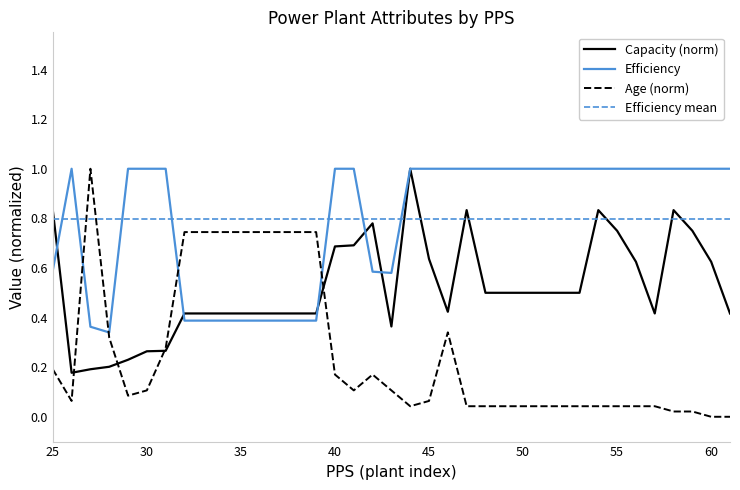

Which series has the widest spread of values?

Age (norm)